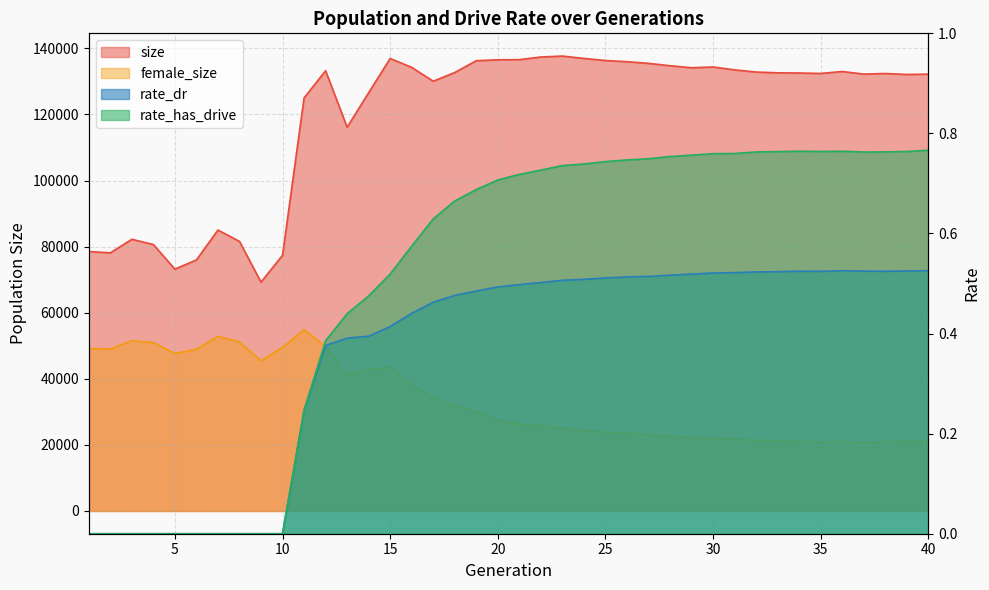

At which label does rate_has_drive reach its peak?

40